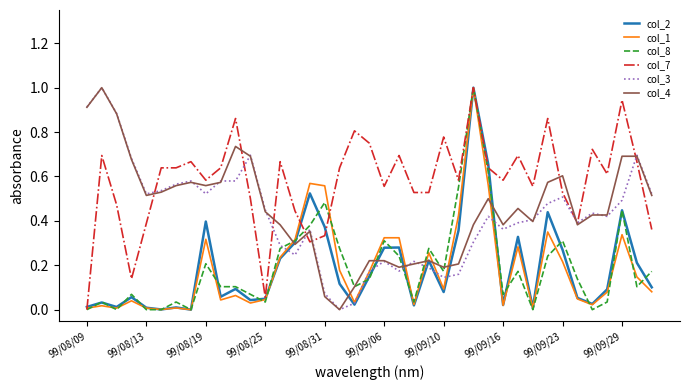

At how many categories does at least one series exceed 0?

39